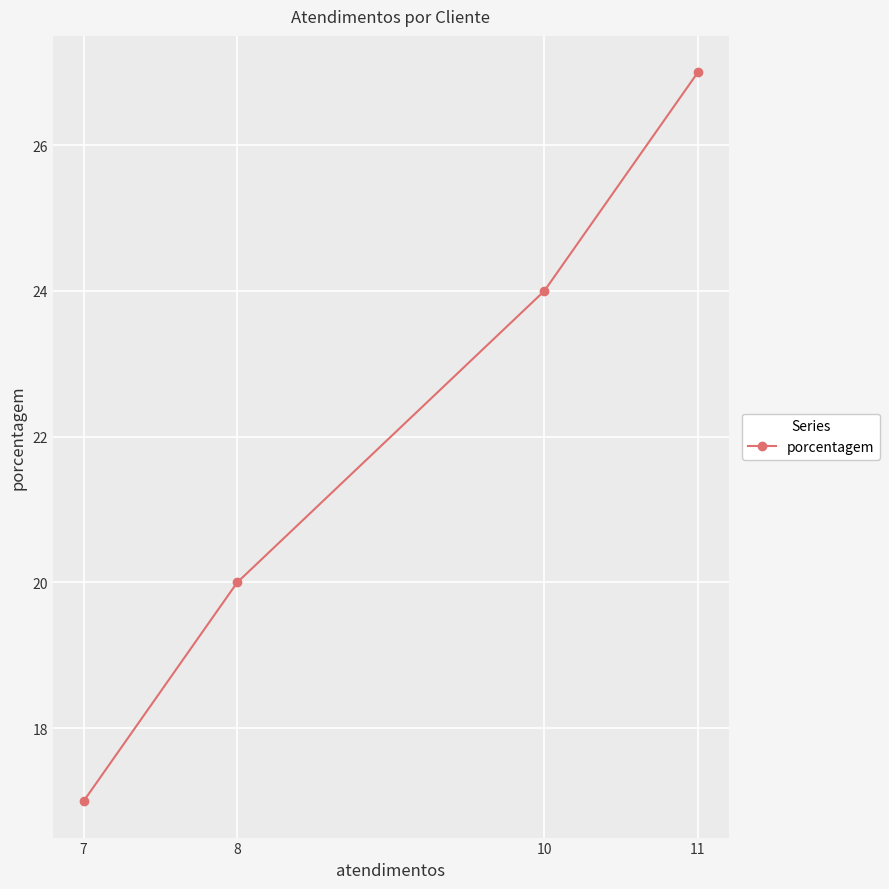

What is the minimum value shown in the chart?

17